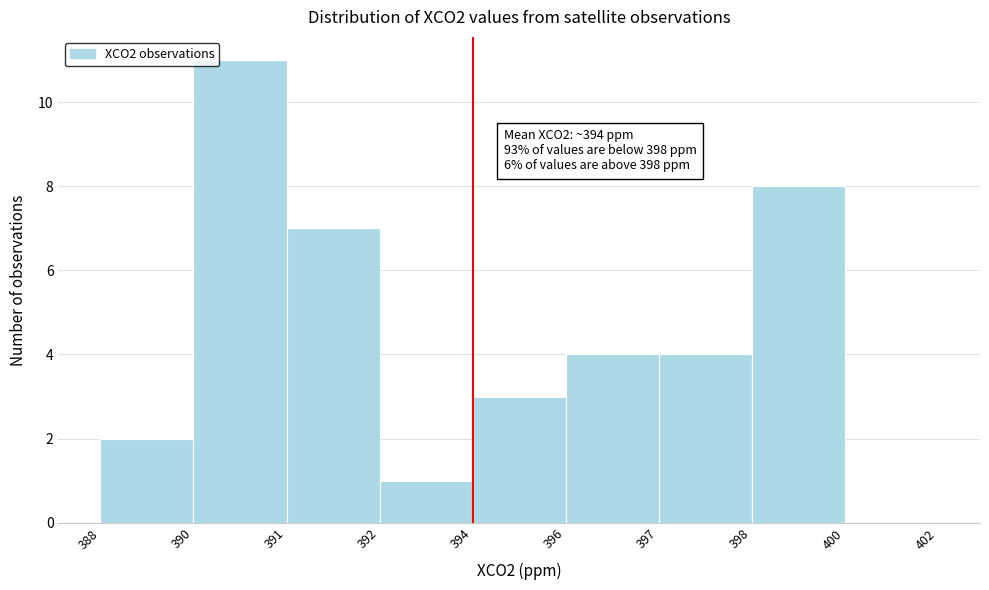

Reading left to right, transcribe all the data shown in this chart.

388=2	390=11	391=7	392=1	394=3	396=4	397=4	398=8	400=0